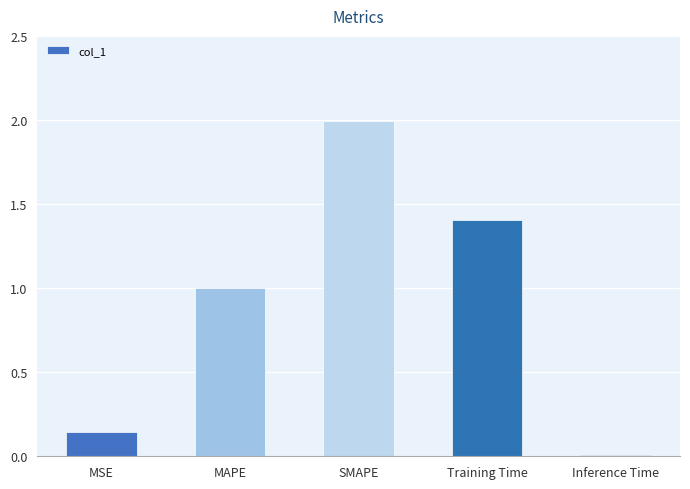

Between MAPE and SMAPE, which is larger?

SMAPE